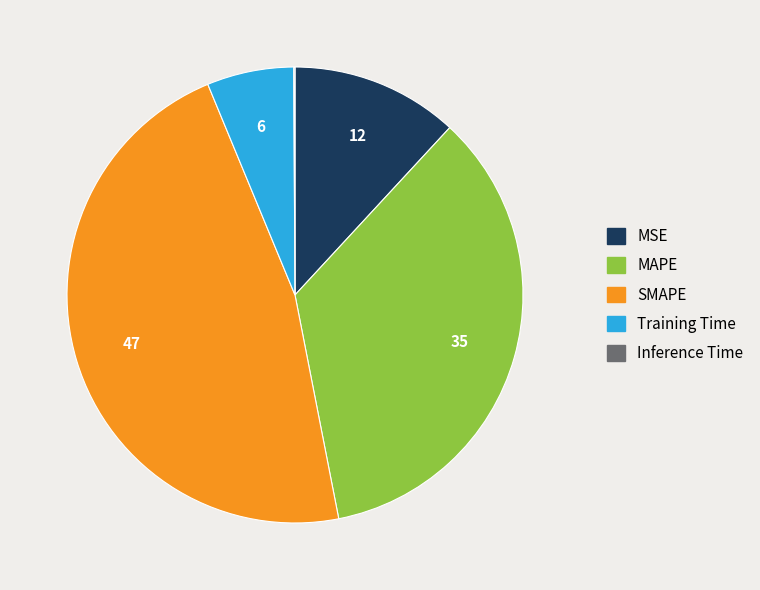

The MSE slice represents 12% of the pie. True or false?

True